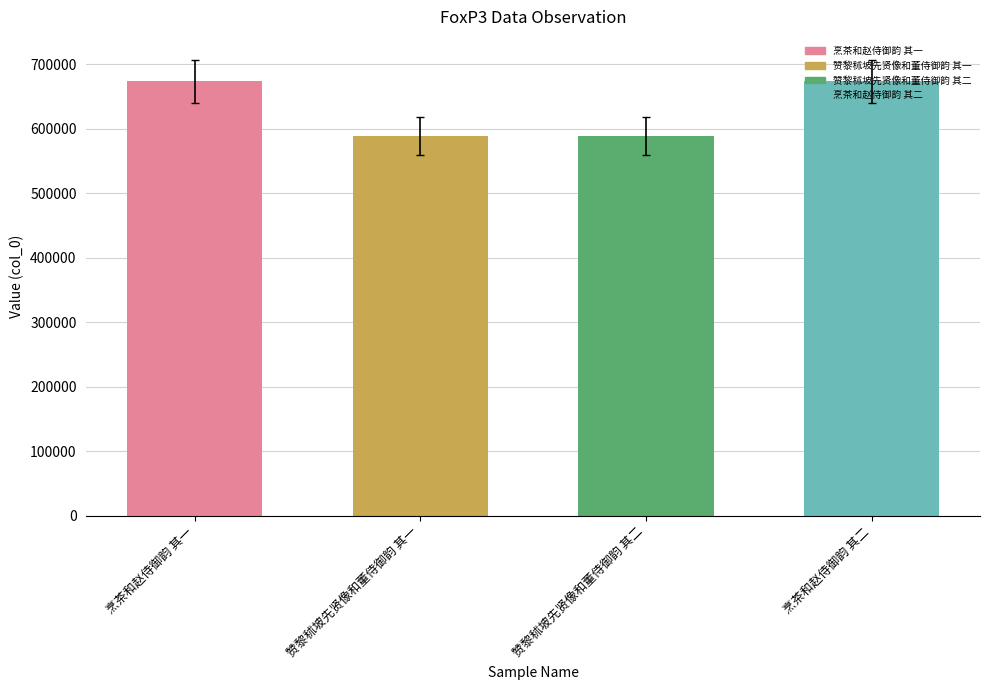

What is the difference between the maximum and second lowest values?

83903